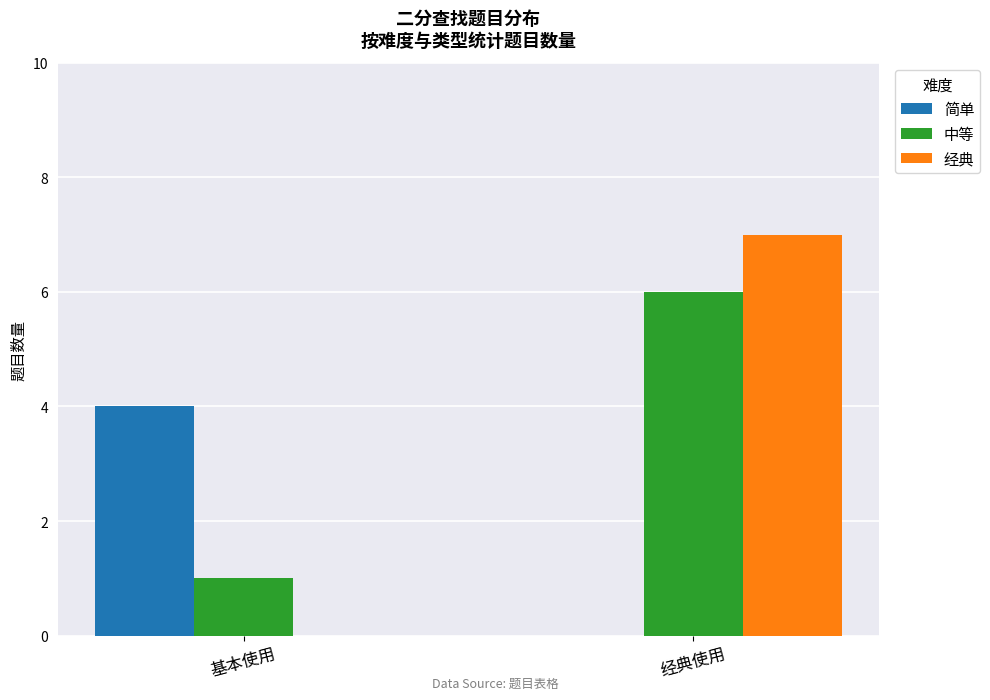

What are all the series names shown in the legend?

简单, 中等, 经典